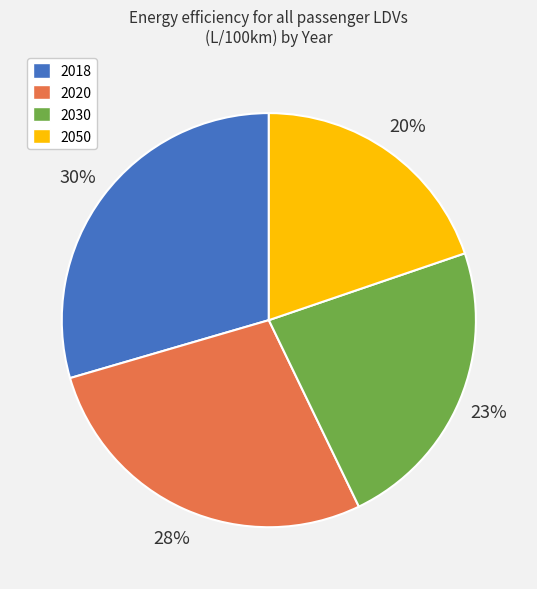

Which category has the smallest portion of the pie?

2050